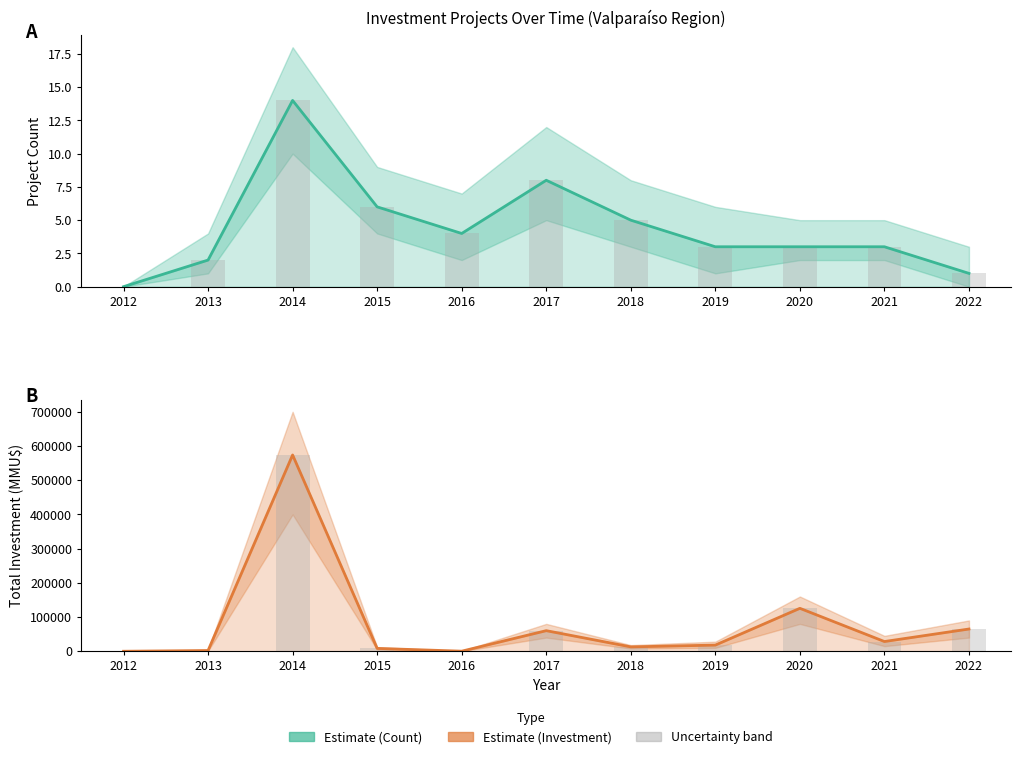

Between 2019 and 2021, which is larger?

2019